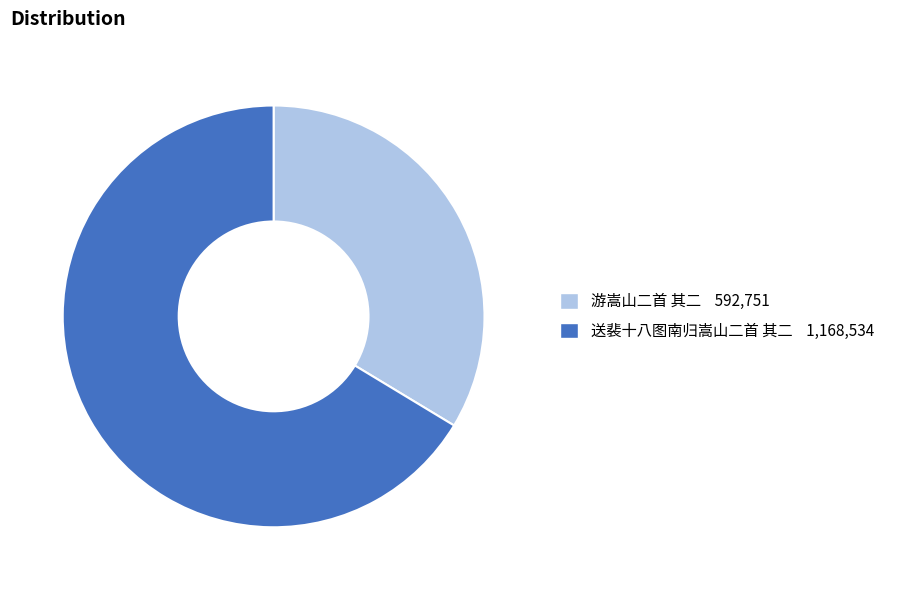

Which category accounts for the majority?

送裴十八图南归嵩山二首 其二